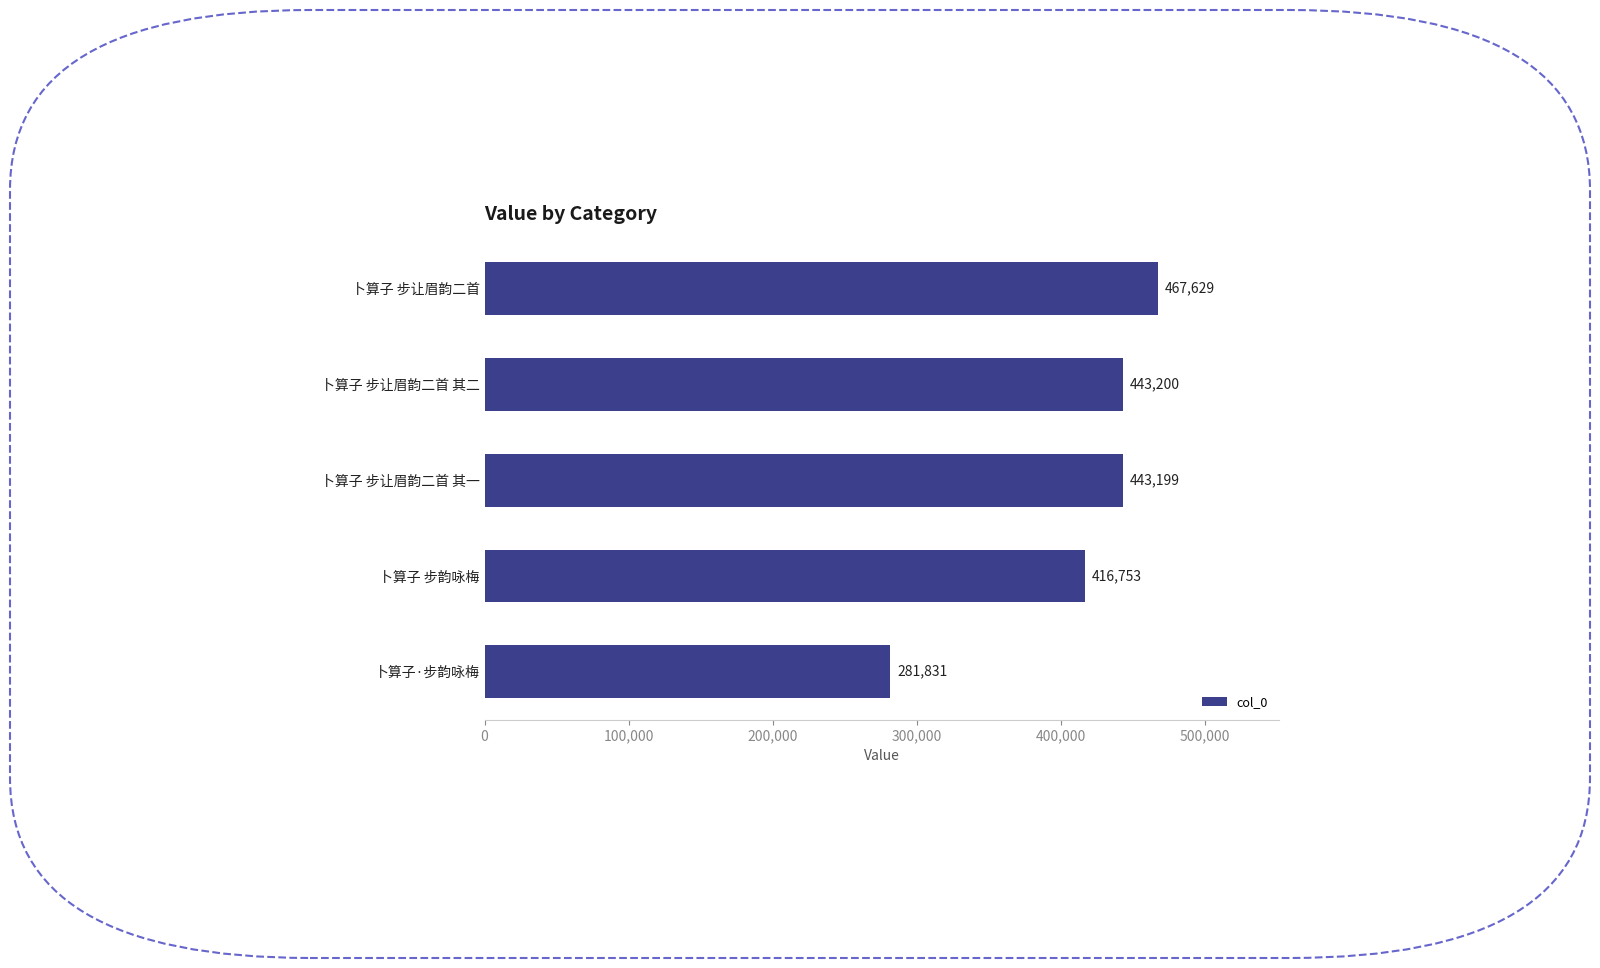

How many values are below 443199?

2